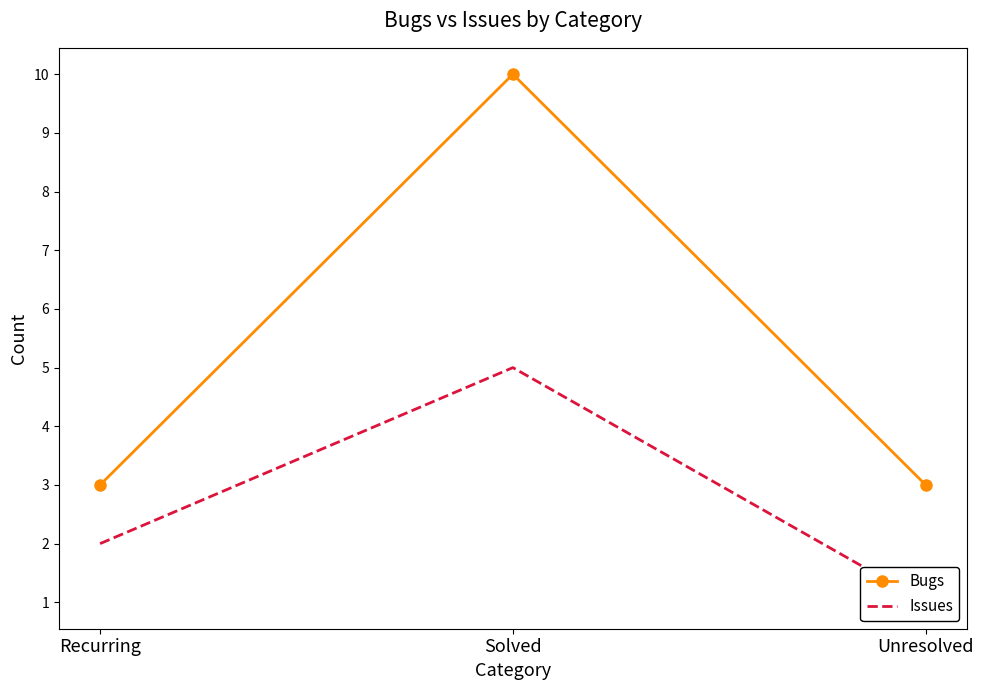

What is the difference between the maximum and minimum values in the Issues series?

4